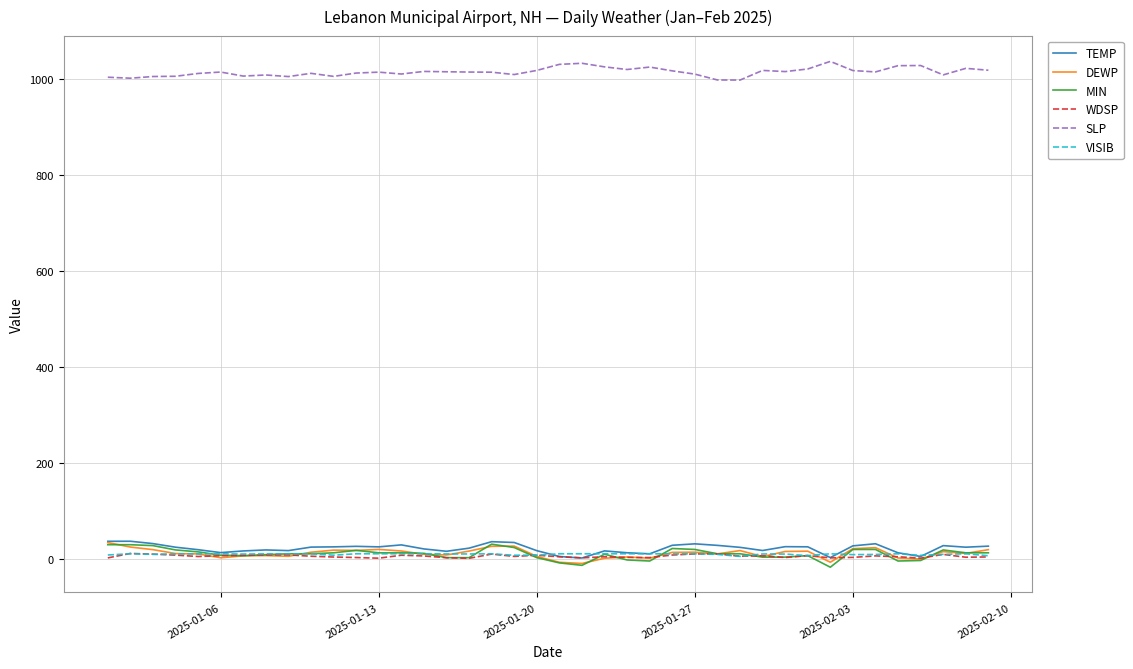

True or false: SLP and MIN intersect in this chart.

False